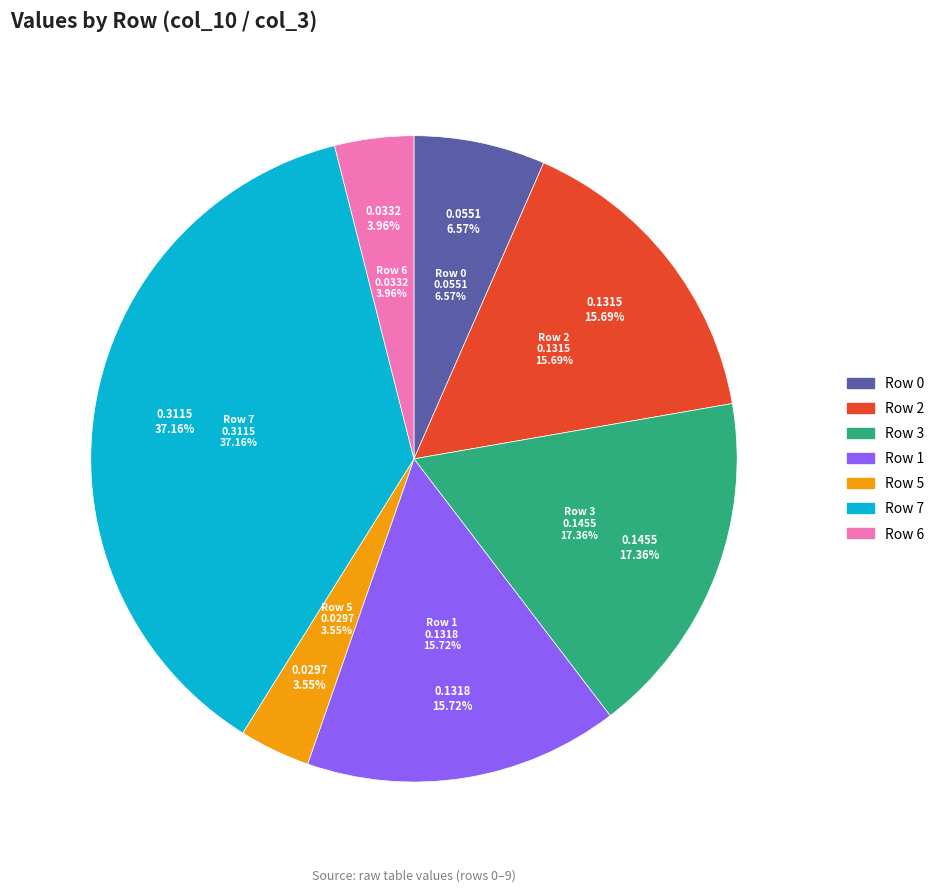

Count the number of slices in the pie.

7